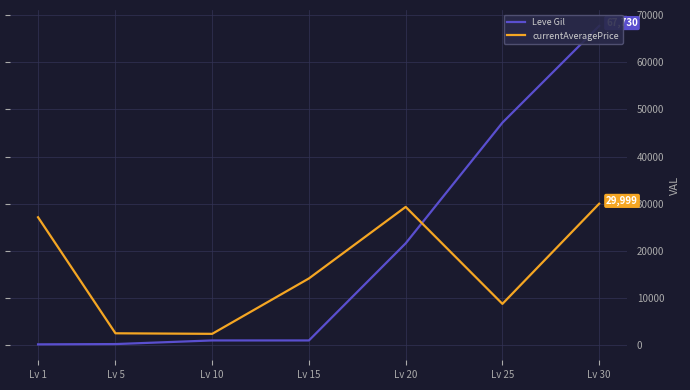

What is the difference between the maximum and minimum values in the Leve Gil series?

67570